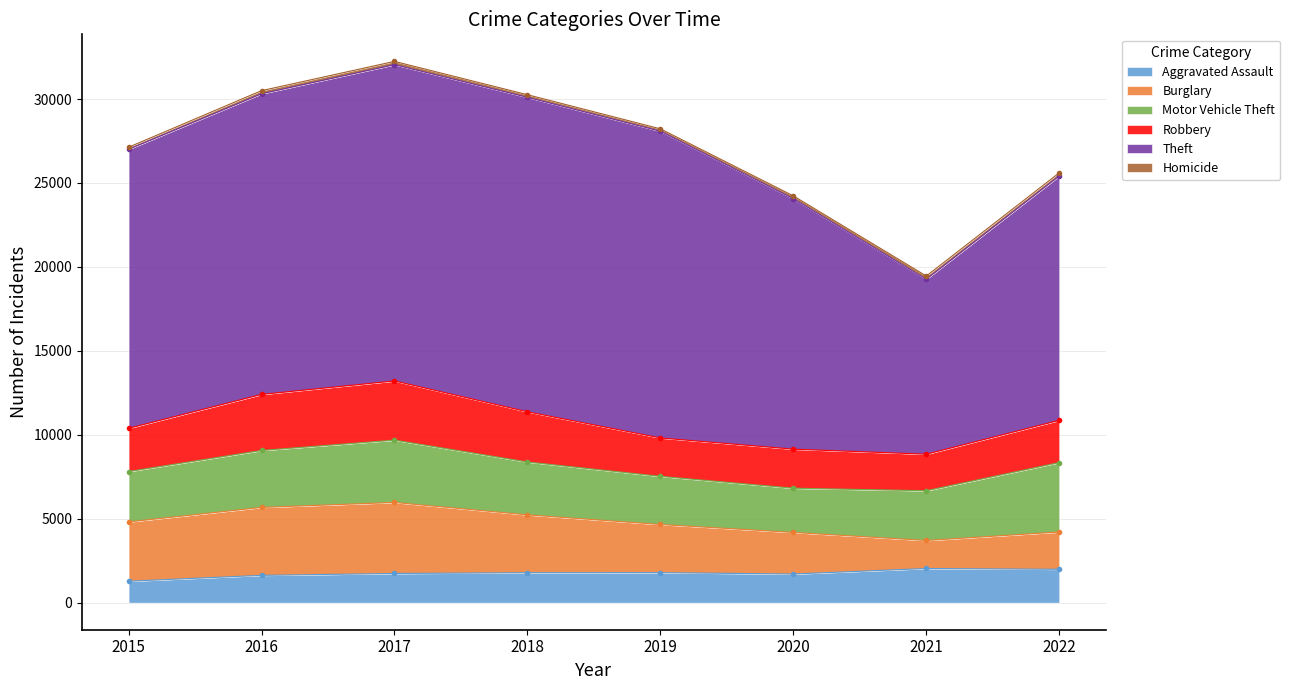

What value does the Theft series have at 2017, to the nearest 10?

18840